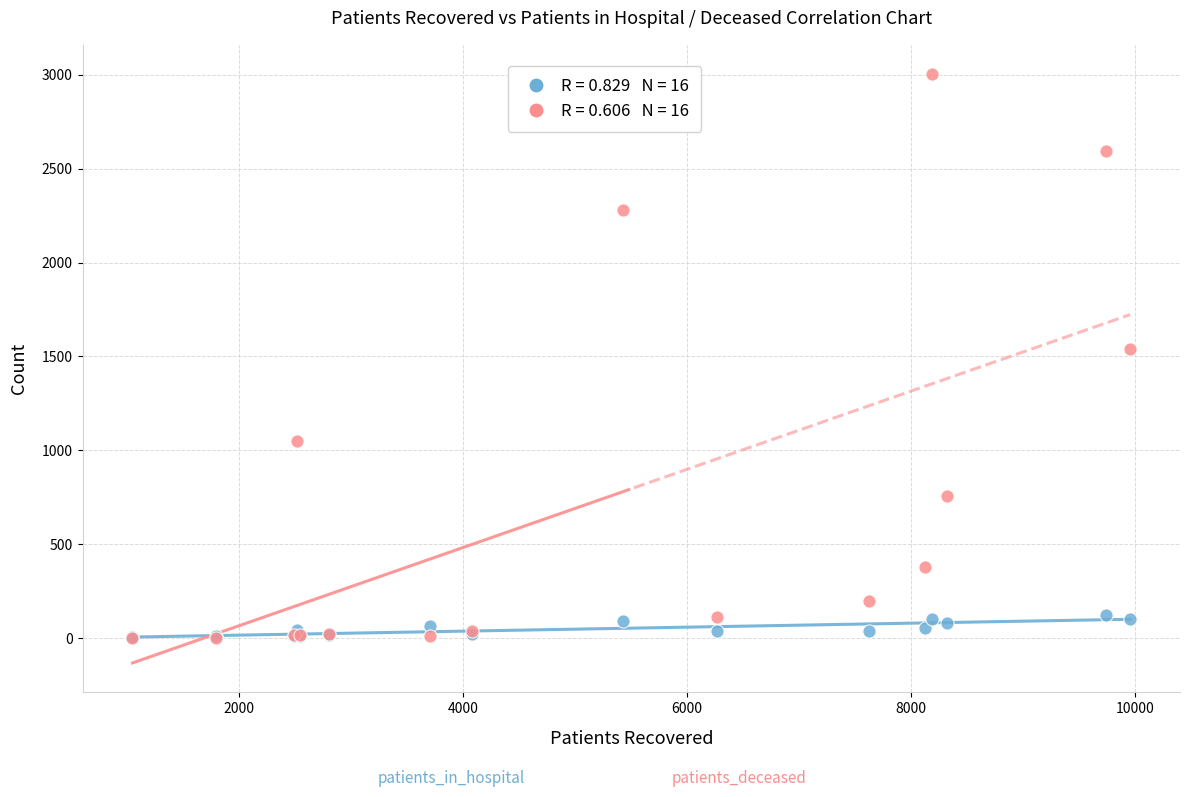

Across all series, what Y value is closest to 1502?

1539